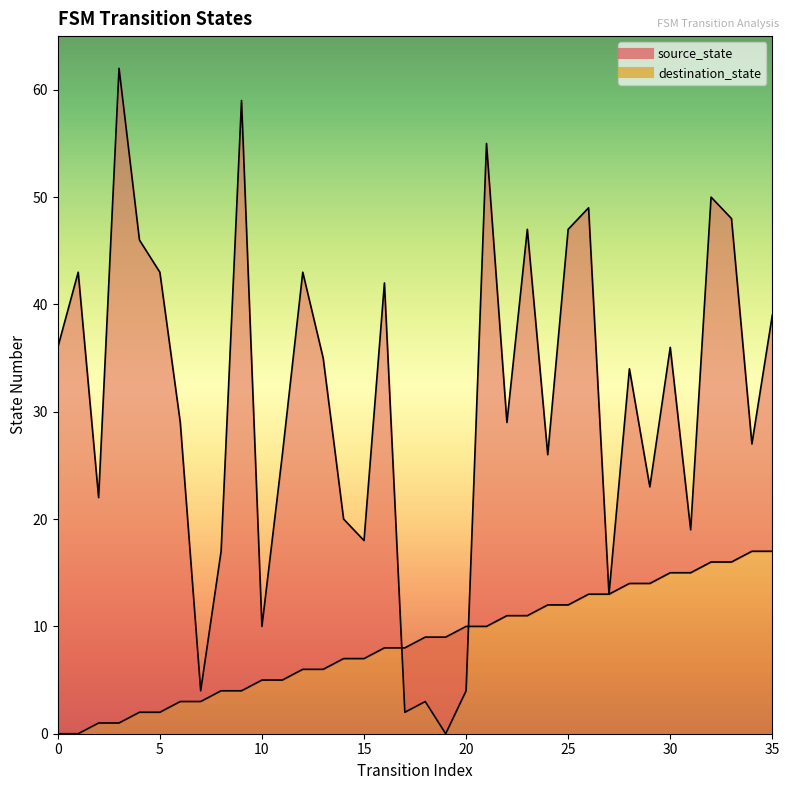

What is the difference between the maximum and minimum values in the destination_state series?

62